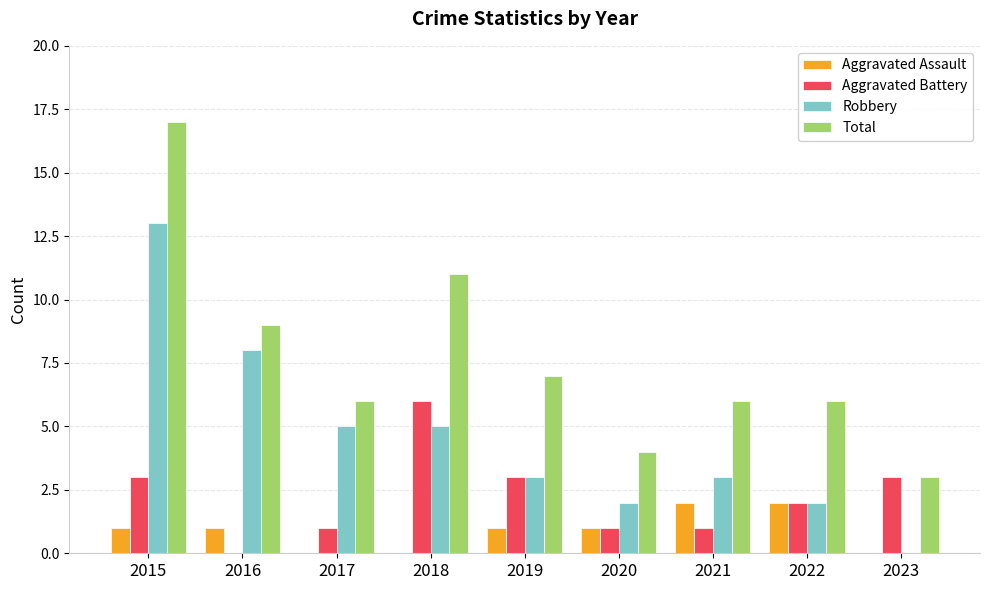

What is the total value across all series at 2020?

8